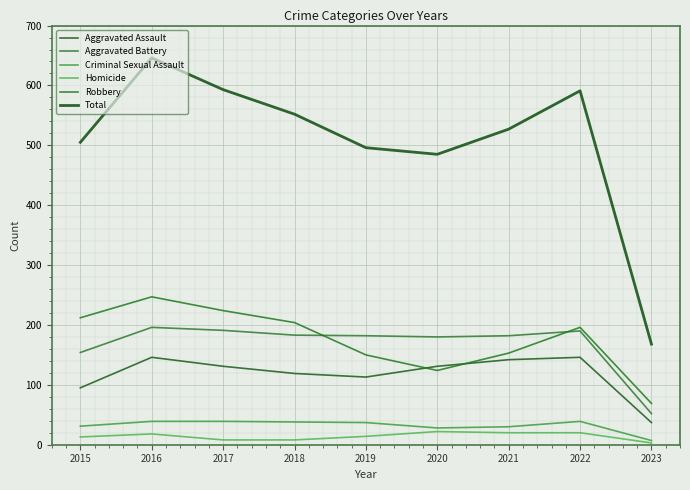

Rank the series by their maximum value, from highest to lowest.

Total, Robbery, Aggravated Battery, Aggravated Assault, Criminal Sexual Assault, Homicide